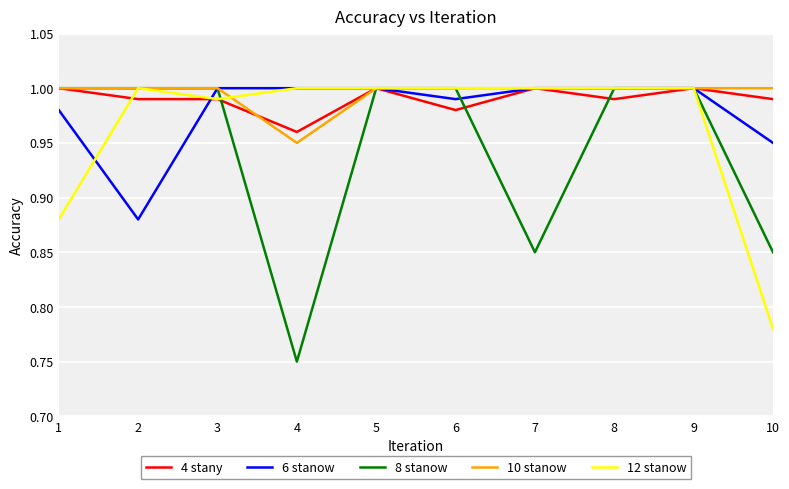

How many lines are shown in the chart?

5